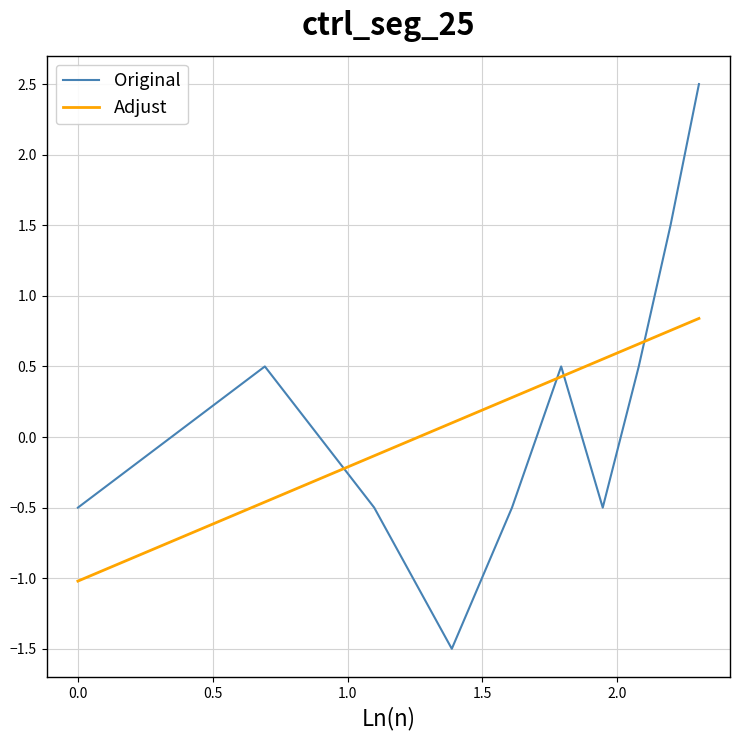

True or false: Original and Adjust cross at least once.

True